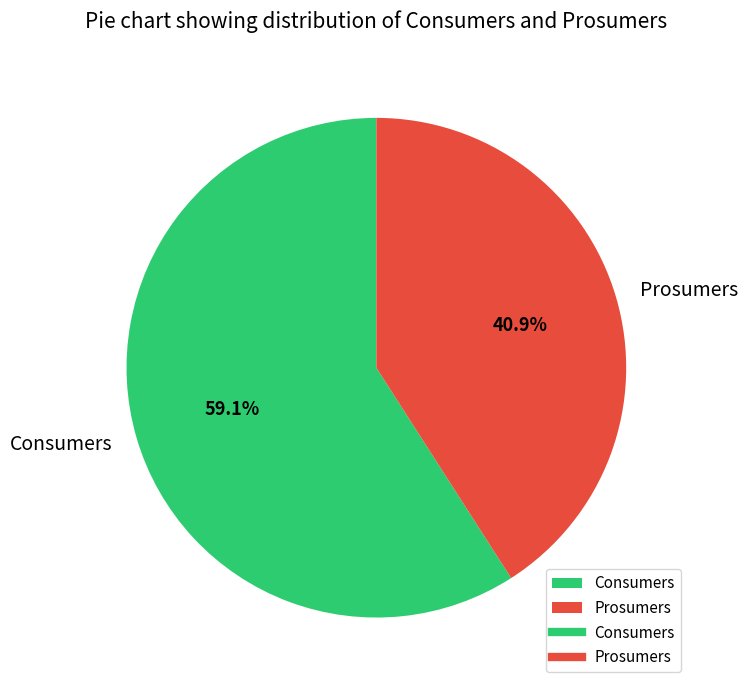

What percentage do Consumers and Prosumers together represent?

100.0%